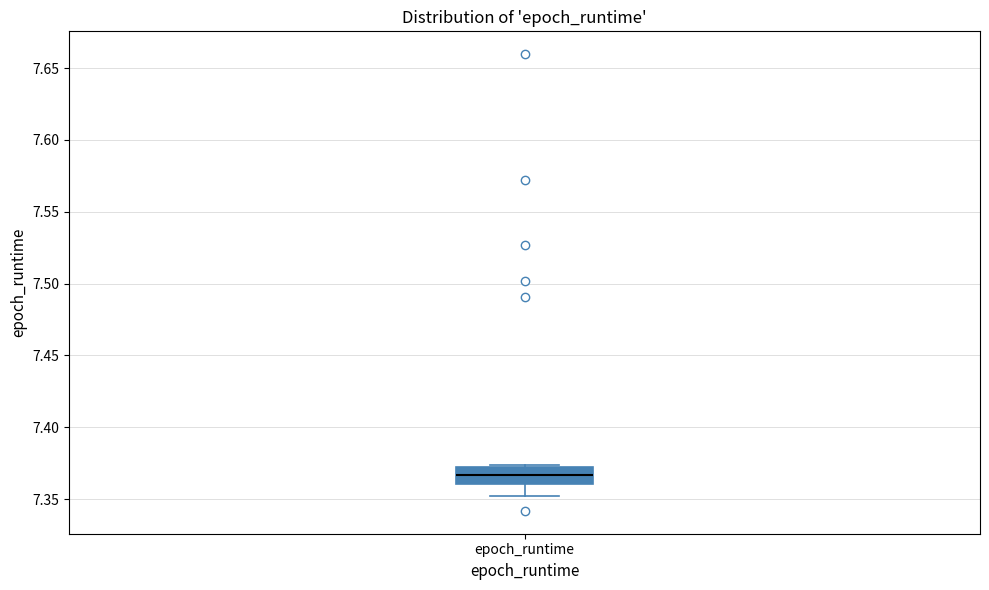

Read this box plot against the y-axis: the position of the median line, the range covered by the box, and the ends of both whiskers. The values are not printed on the chart, so give them approximately, as read against the axis.

median 7.365, box 7.360 to 7.370, whiskers 7.350 to 7.375